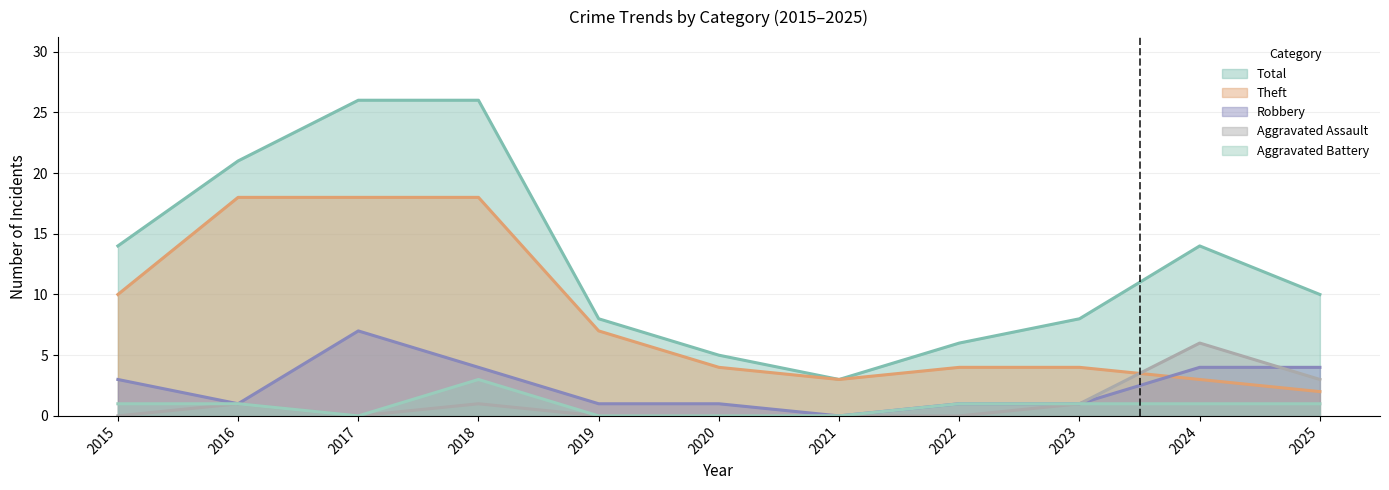

What is the total value across all series at 2016?

42